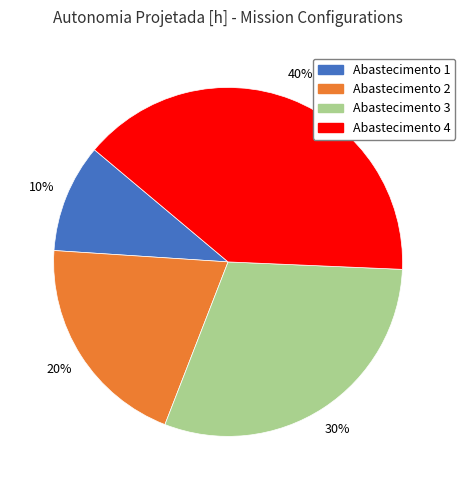

Count the number of slices in the pie.

4